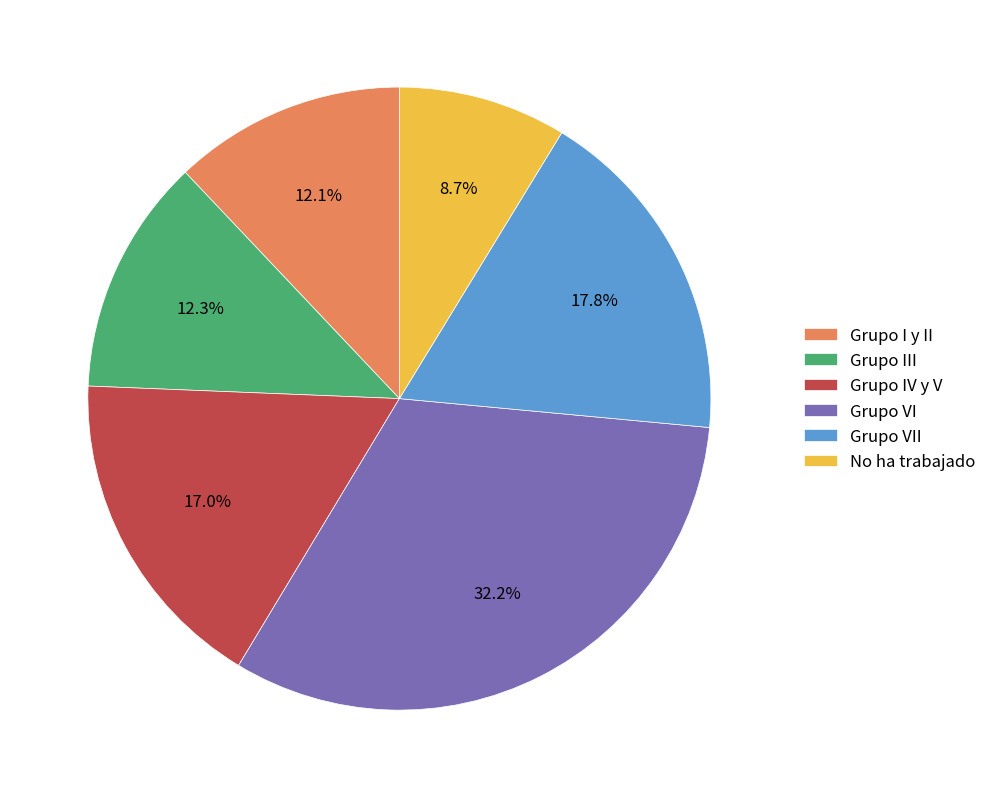

What percentage is the Grupo III slice, to the nearest percent?

12%